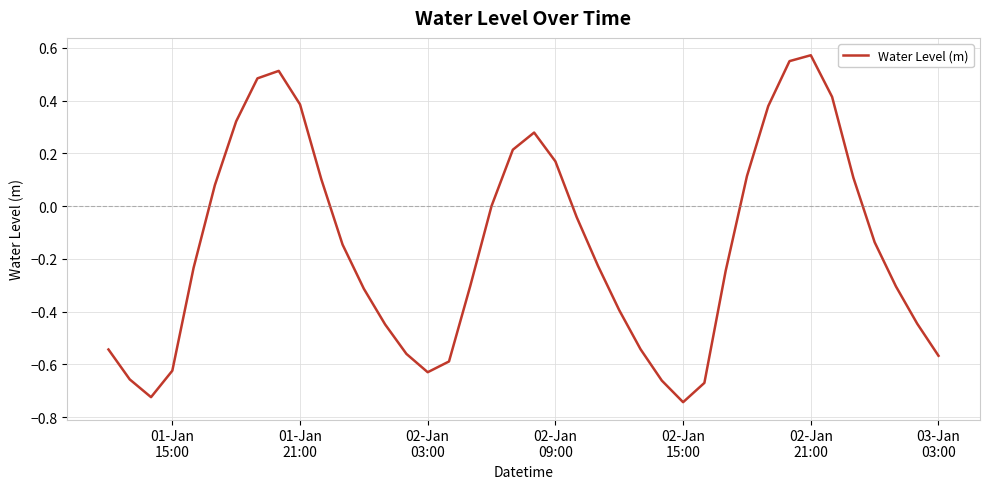

What is the difference between the maximum and minimum values?

1.3